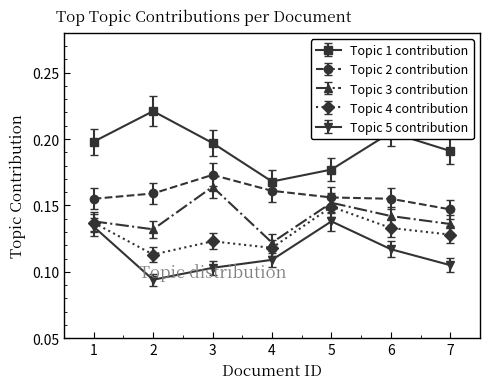

Rank the series at 7 from lowest to highest value.

Topic 5 contribution, Topic 4 contribution, Topic 3 contribution, Topic 2 contribution, Topic 1 contribution